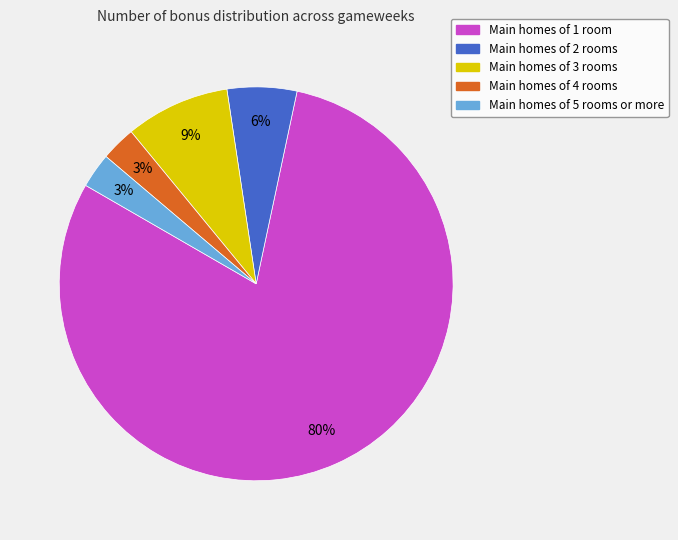

To the nearest percent, what is the average slice percentage?

20%